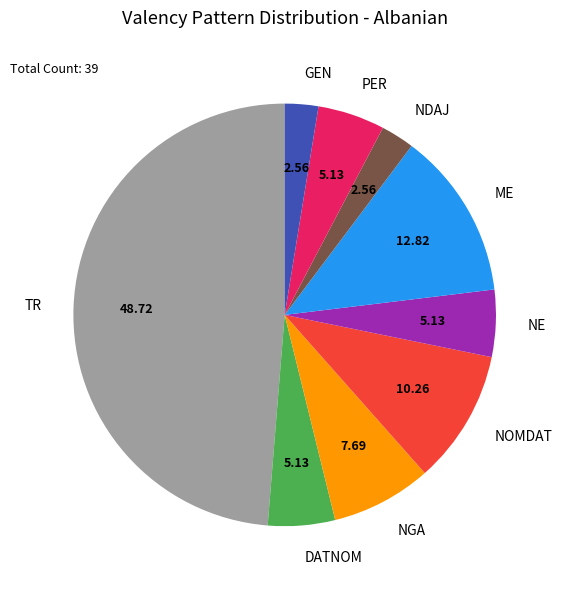

Is PER the majority of the pie?

No